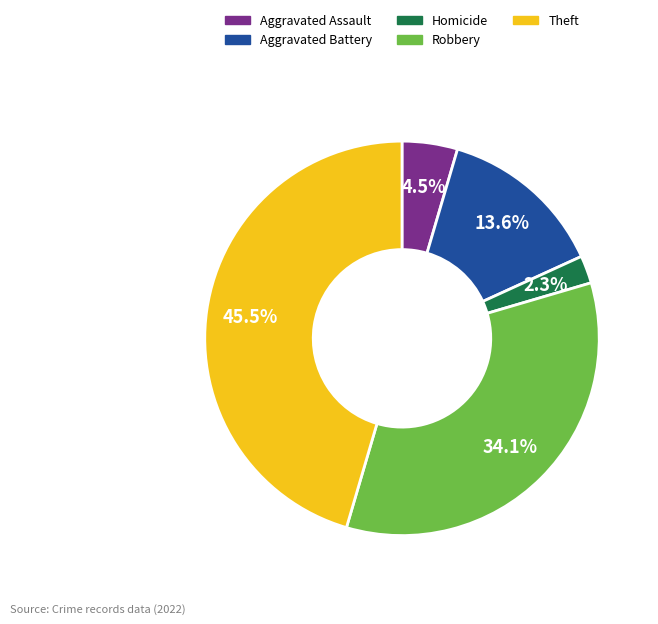

Is there a majority slice in this chart?

No